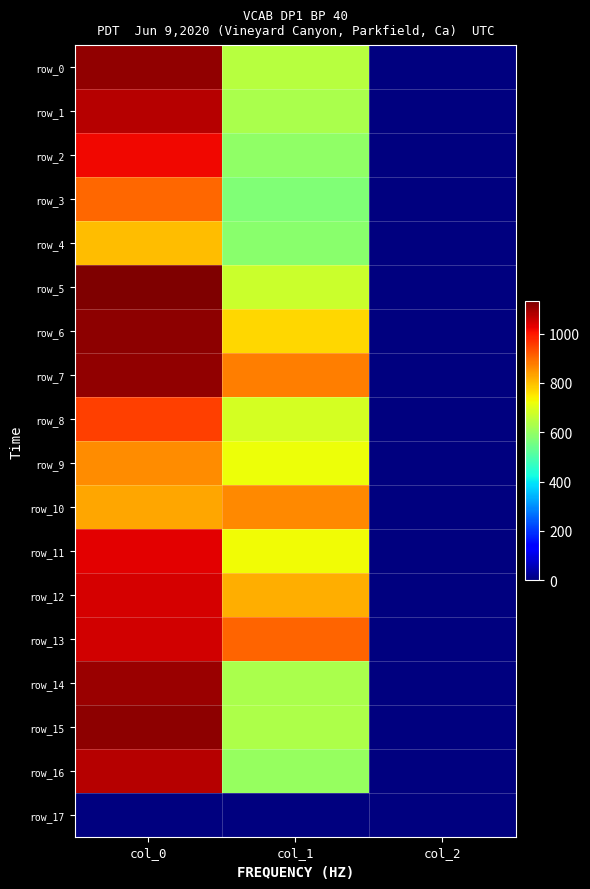

At how many categories does at least one series exceed 7?

2